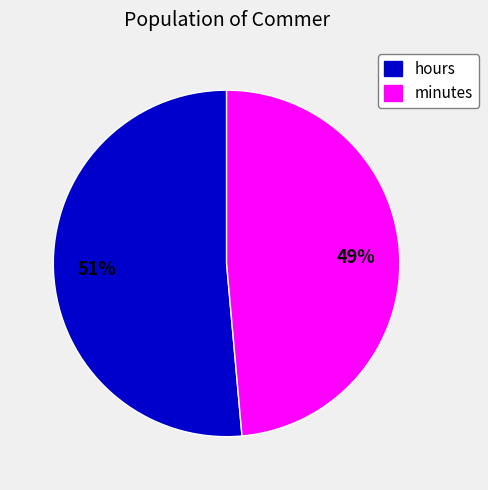

Does any single category account for the majority?

Yes